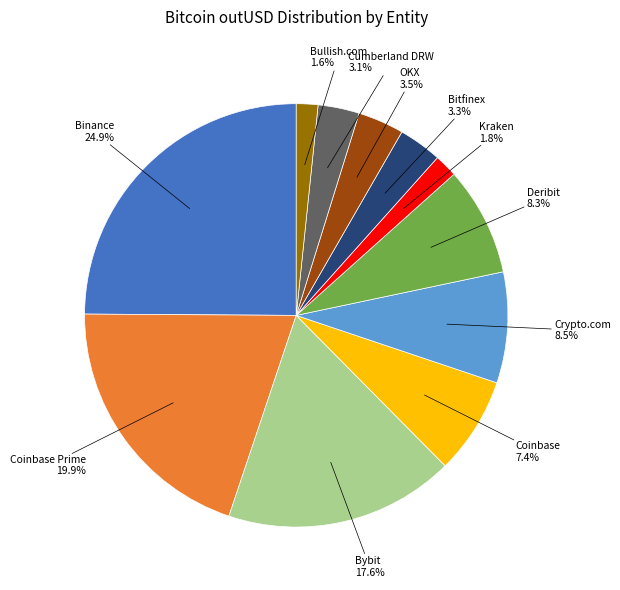

Is there a majority slice in this chart?

No